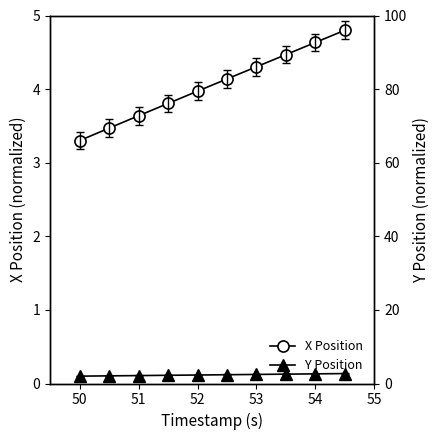

True or false: X Position and Y Position cross at least once.

False